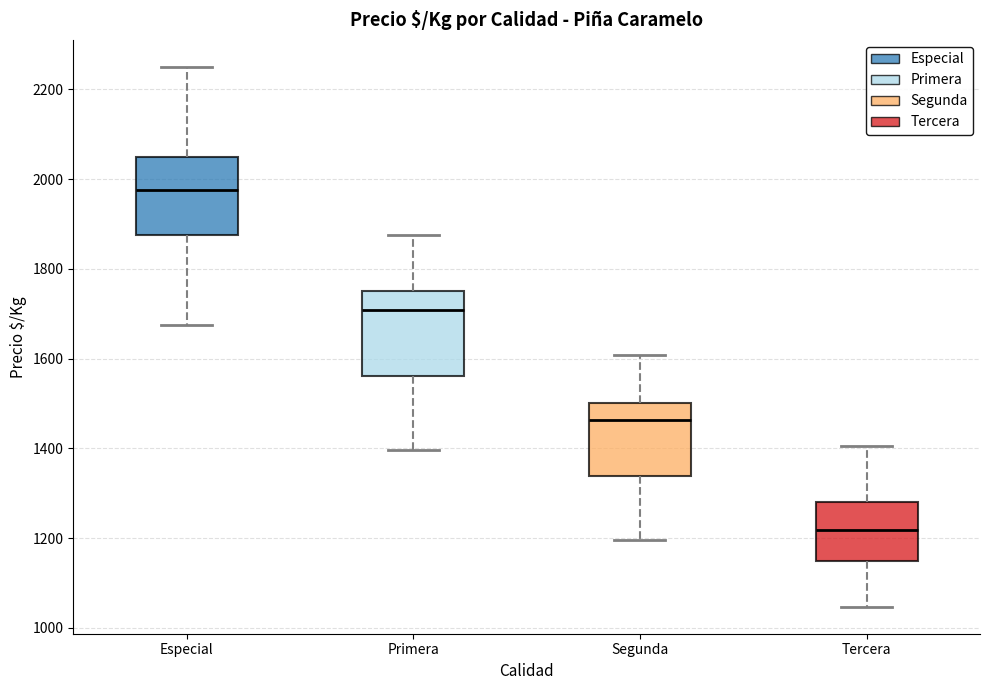

Which box has the highest median line?

Especial